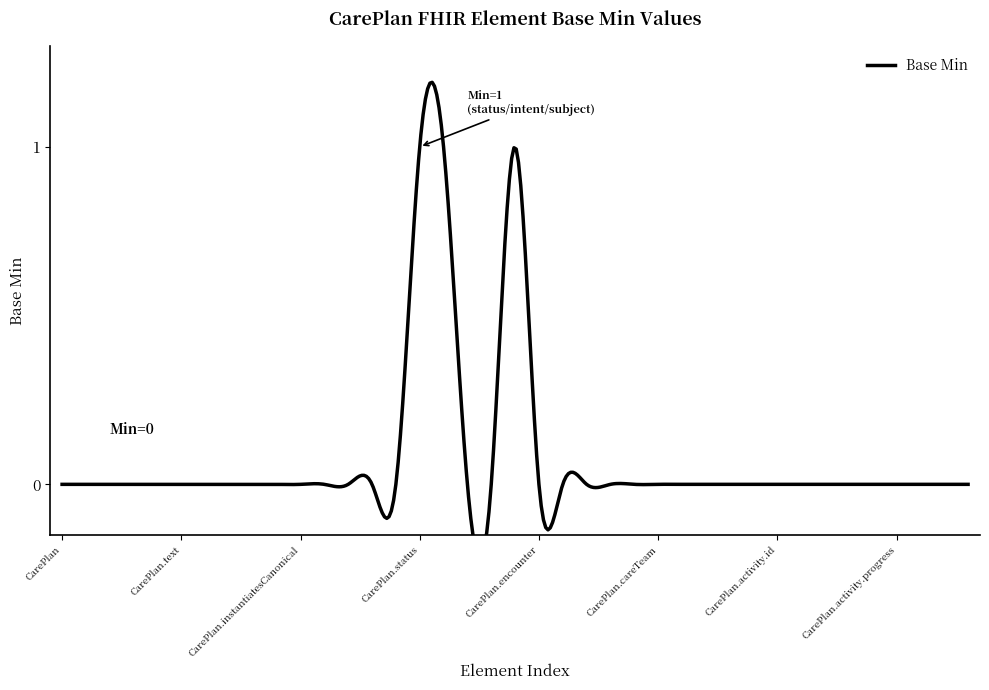

What is the maximum value shown in the chart?

1